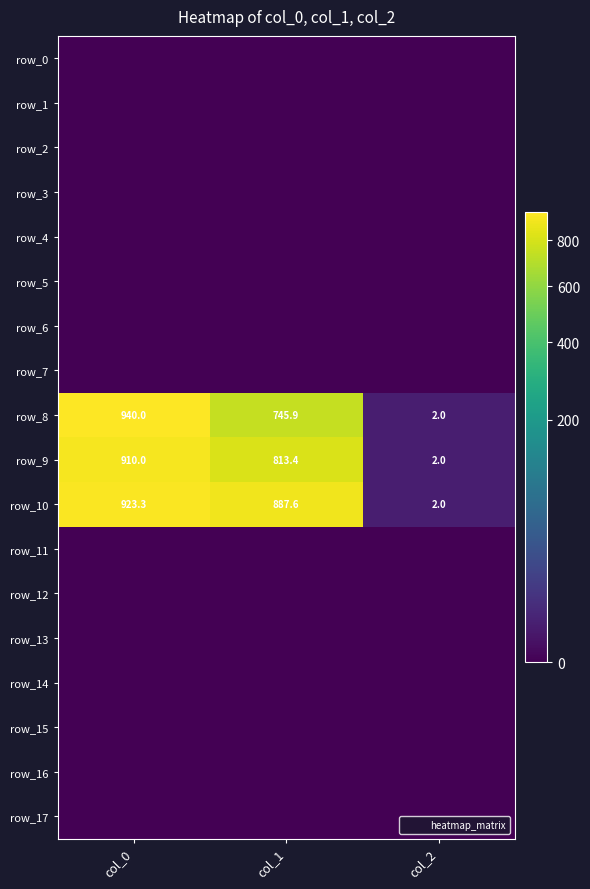

At which label does row_10 reach its peak?

col_0